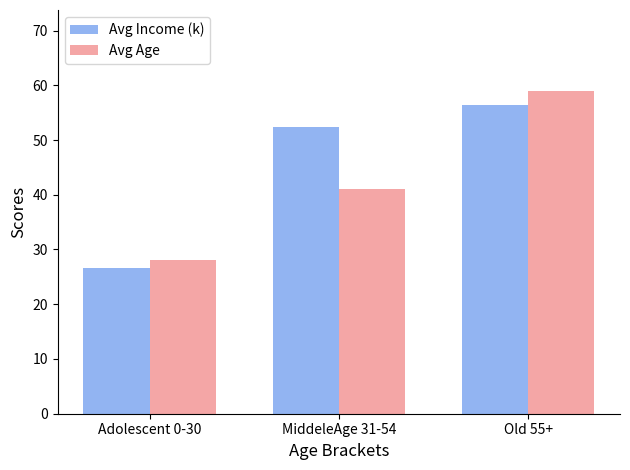

The Avg Age series shows 28.0 at Adolescent 0-30. True or false?

True